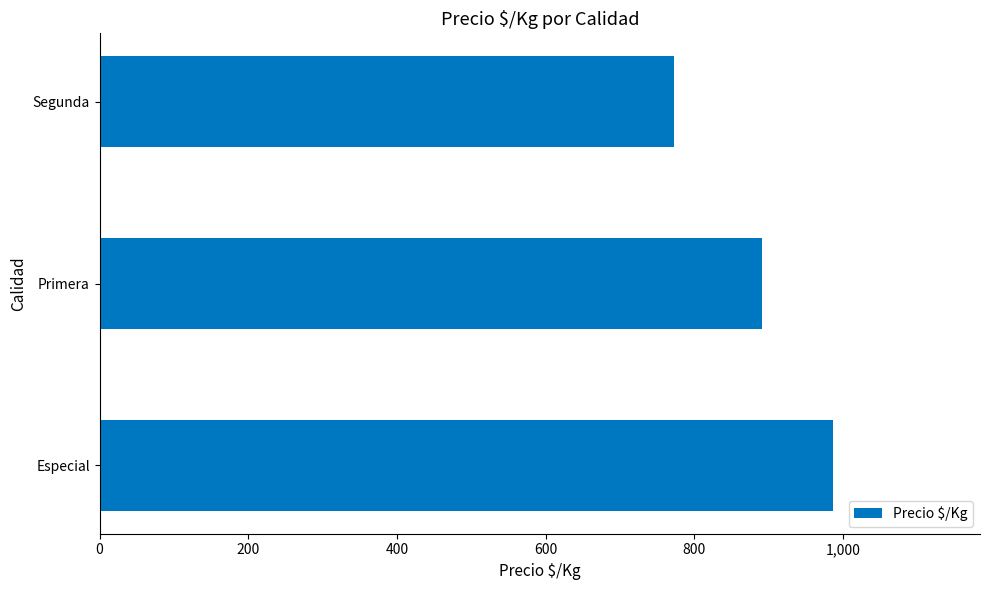

What is the change in value from Primera to Segunda?

-118.5